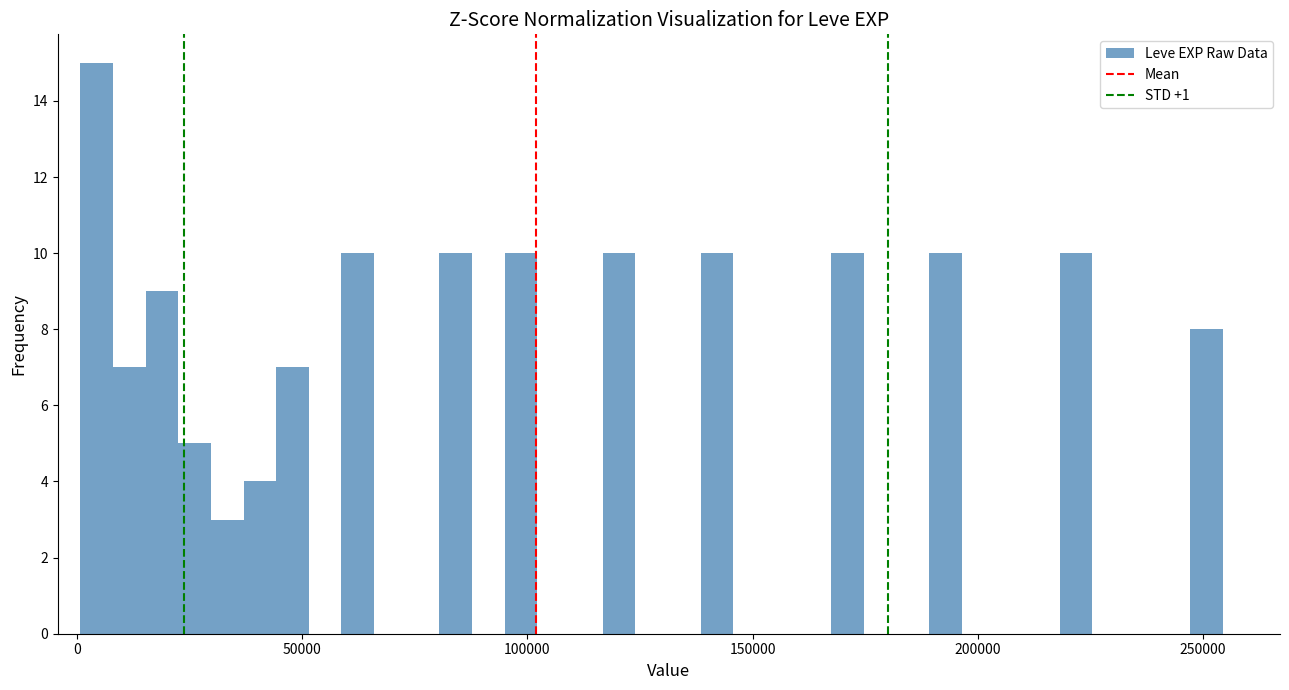

Read against the x-axis, roughly where is the centre of the tallest bar?

5000